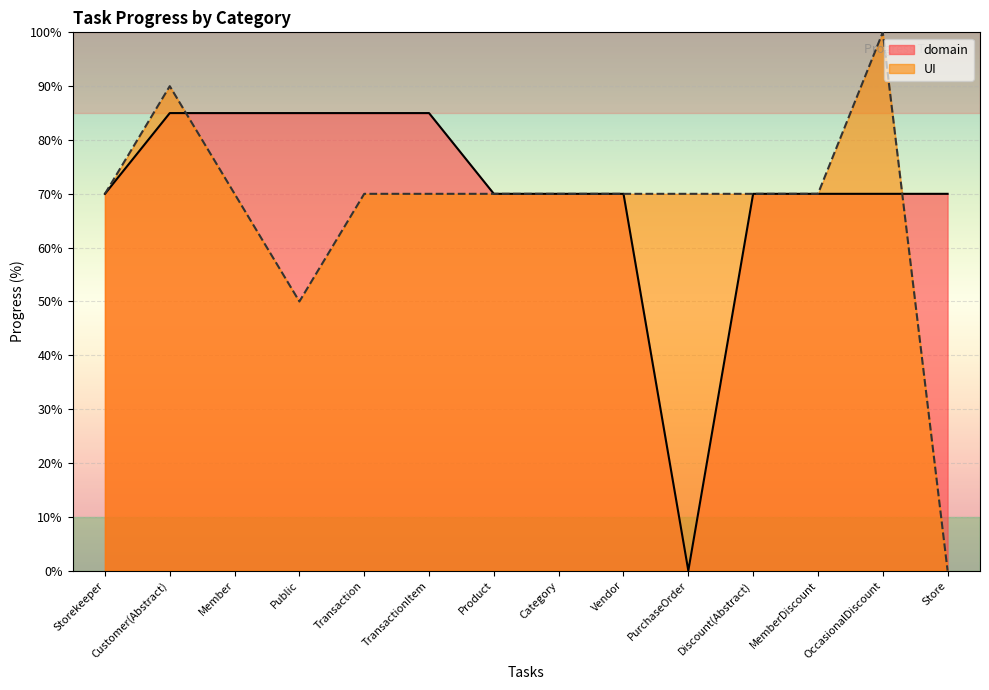

At which category does the chart reach its peak across all series?

OccasionalDiscount